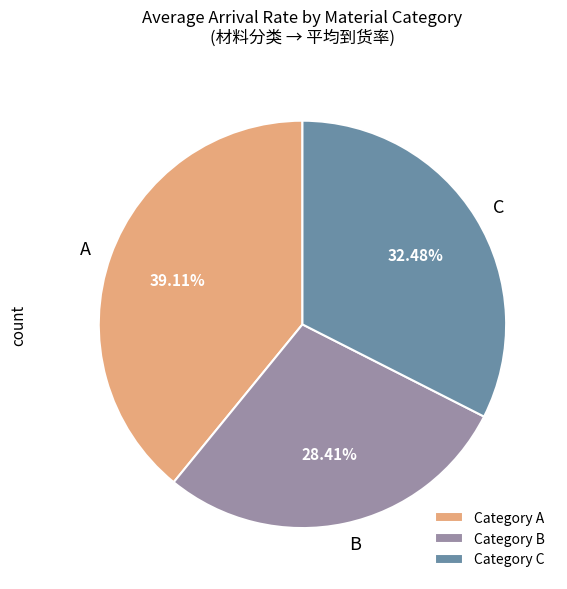

Is there any slice that represents more than half of the pie?

No